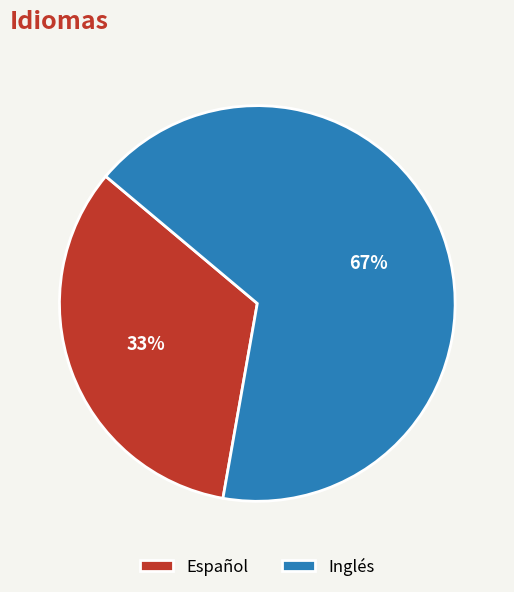

Rank the categories by value from lowest to highest.

Español, Inglés